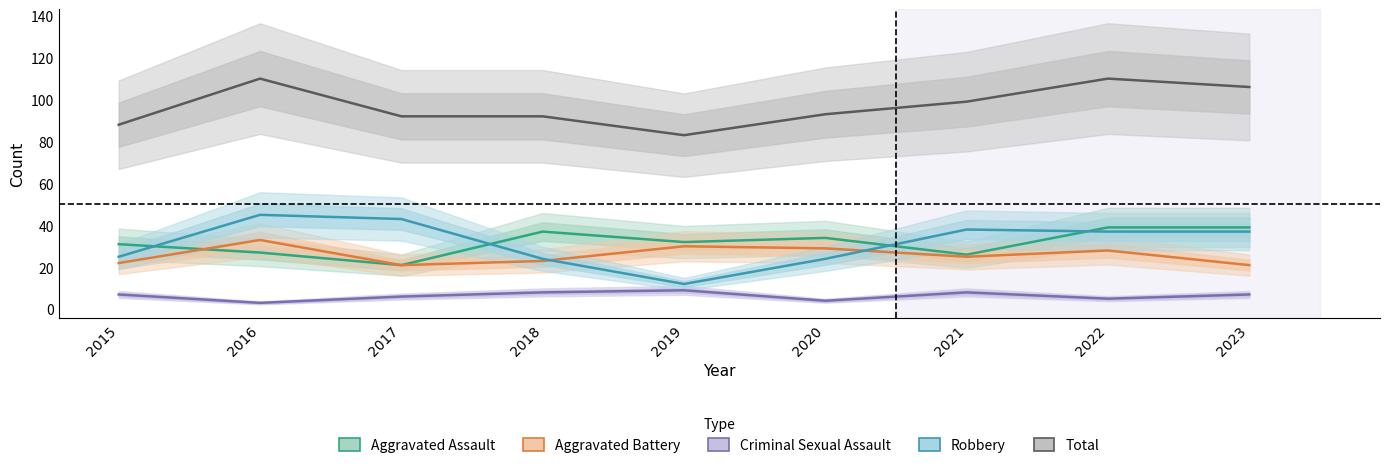

At which category does the chart reach its minimum across all series?

2016